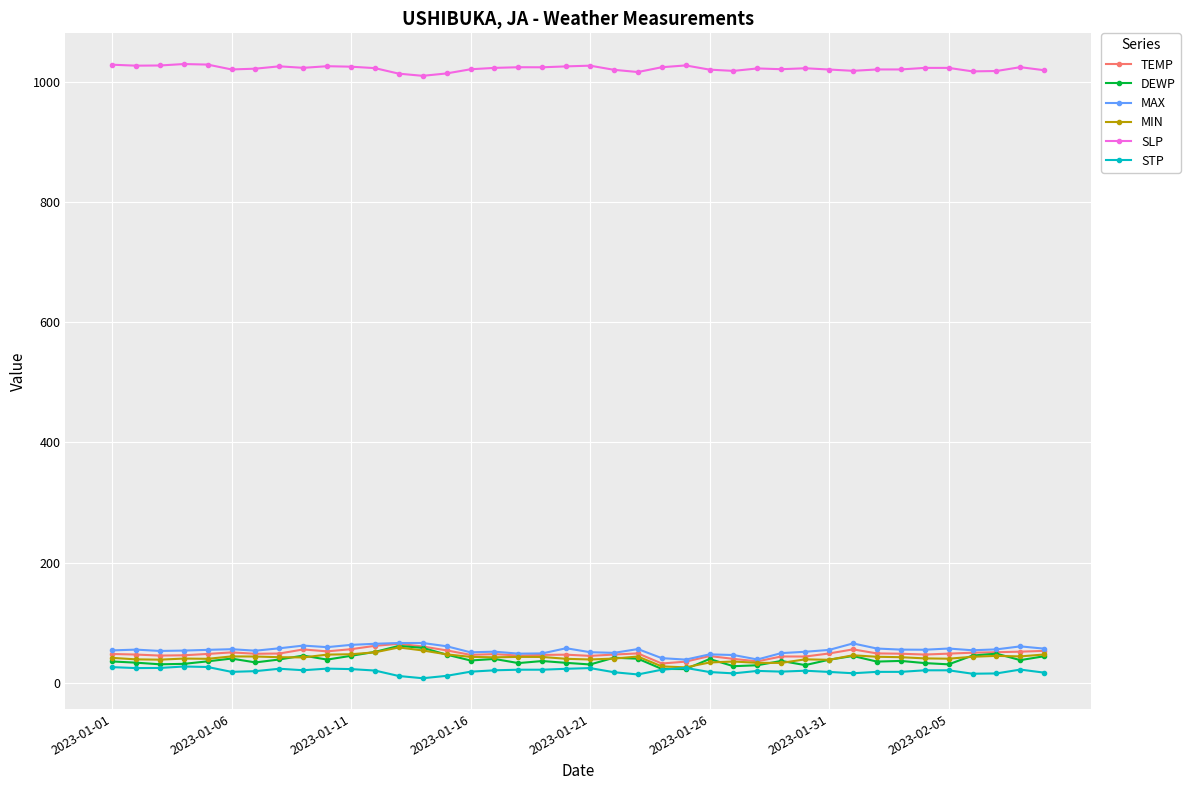

True or false: TEMP has more than 1 points higher than both neighbors.

True